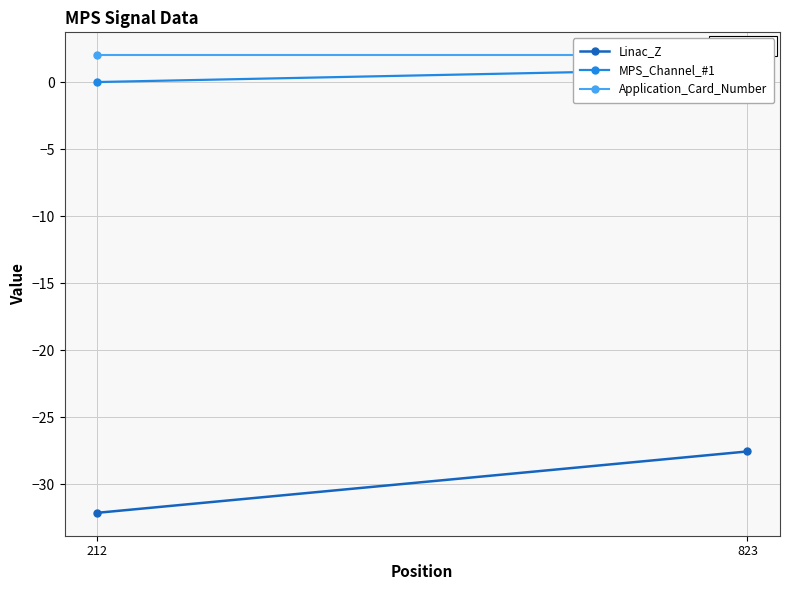

What are all the series names shown in the legend?

Linac_Z, MPS_Channel_#1, Application_Card_Number